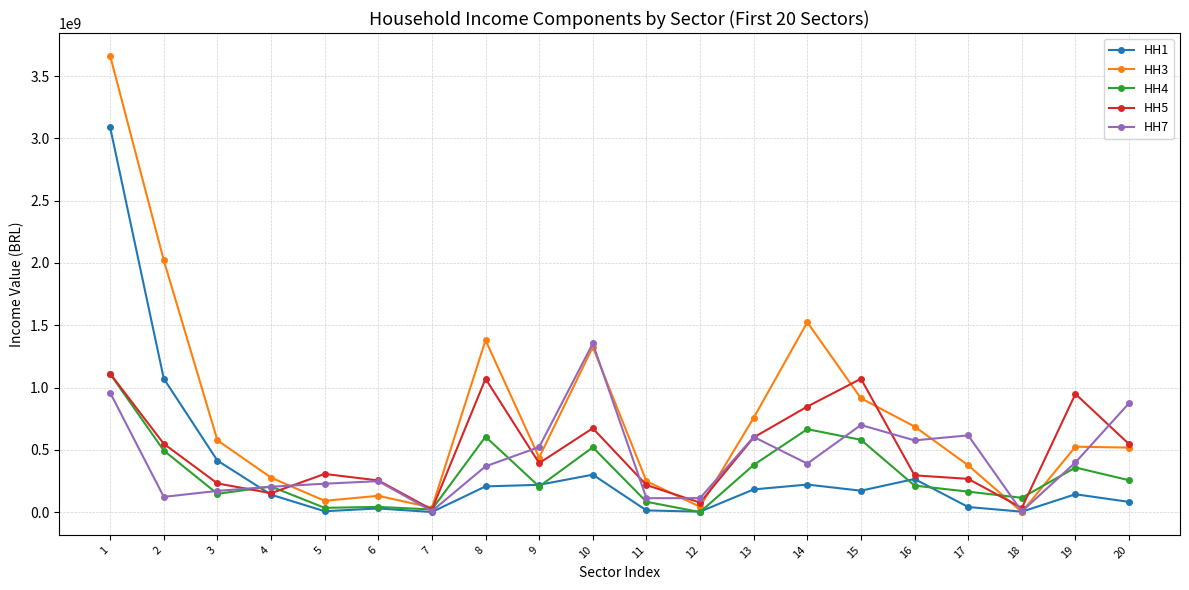

The value of HH7 at 9 is 179348650.3. True or false?

False